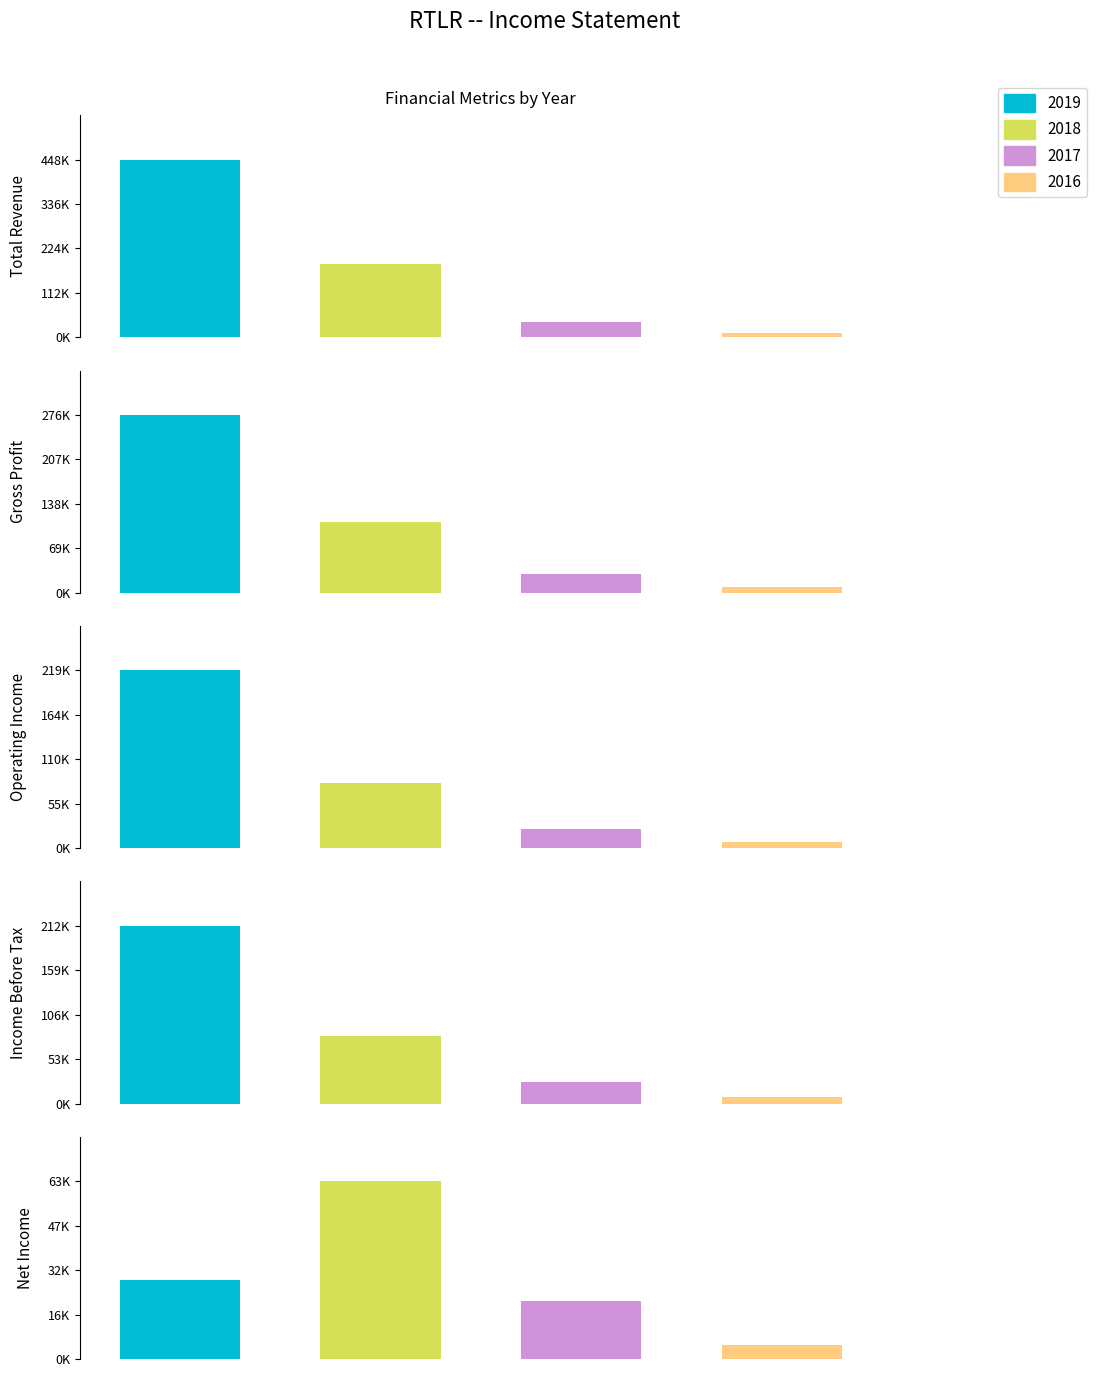

Rank the series at 2017 from highest to lowest value.

Total Revenue, Gross Profit, Income Before Tax, Operating Income, Net Income